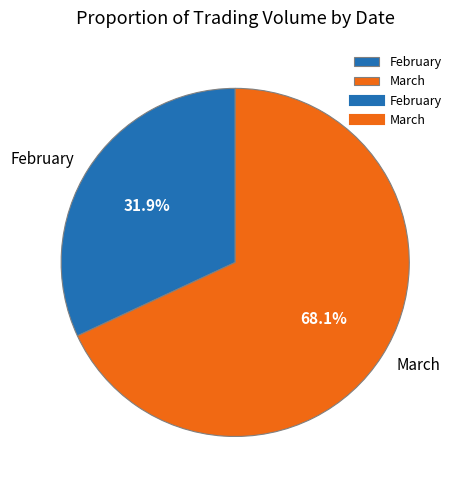

Count the number of slices in the pie.

2